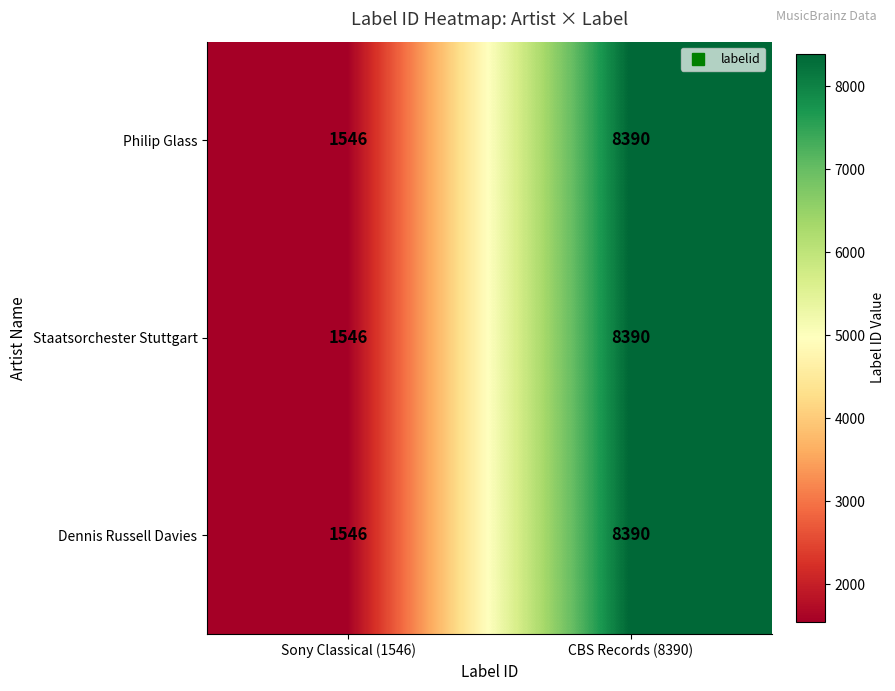

The Philip Glass series shows 505 at Sony Classical (1546). True or false?

False